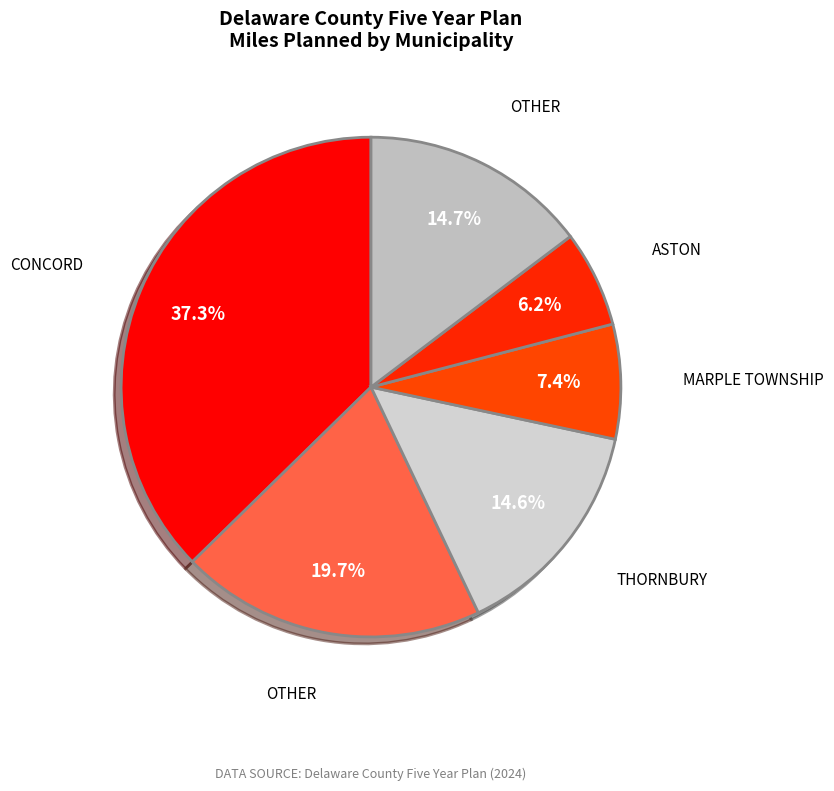

How many slices are in this pie chart?

6